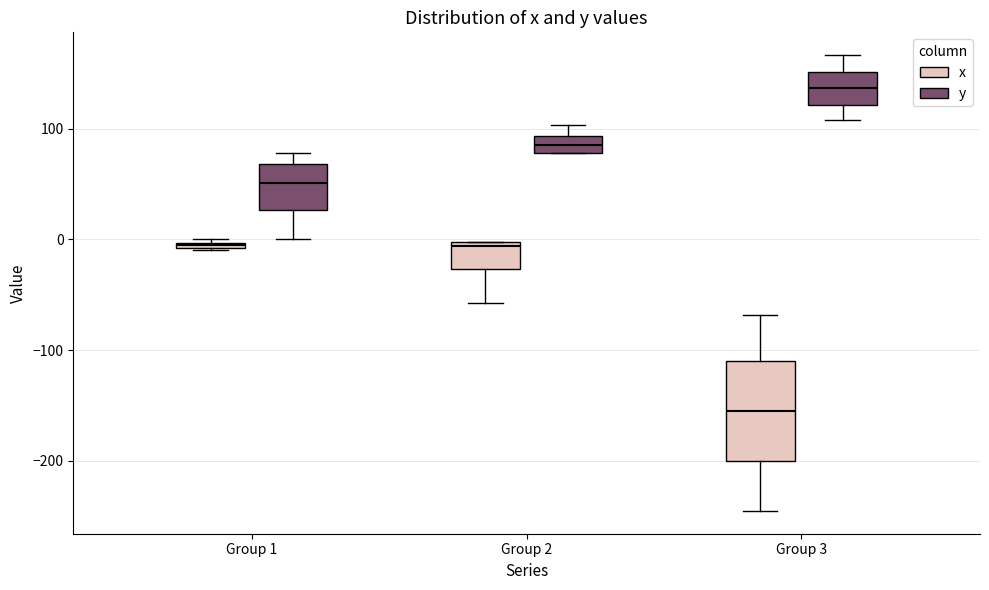

Which box has the lowest median line?

Group 3 (x)